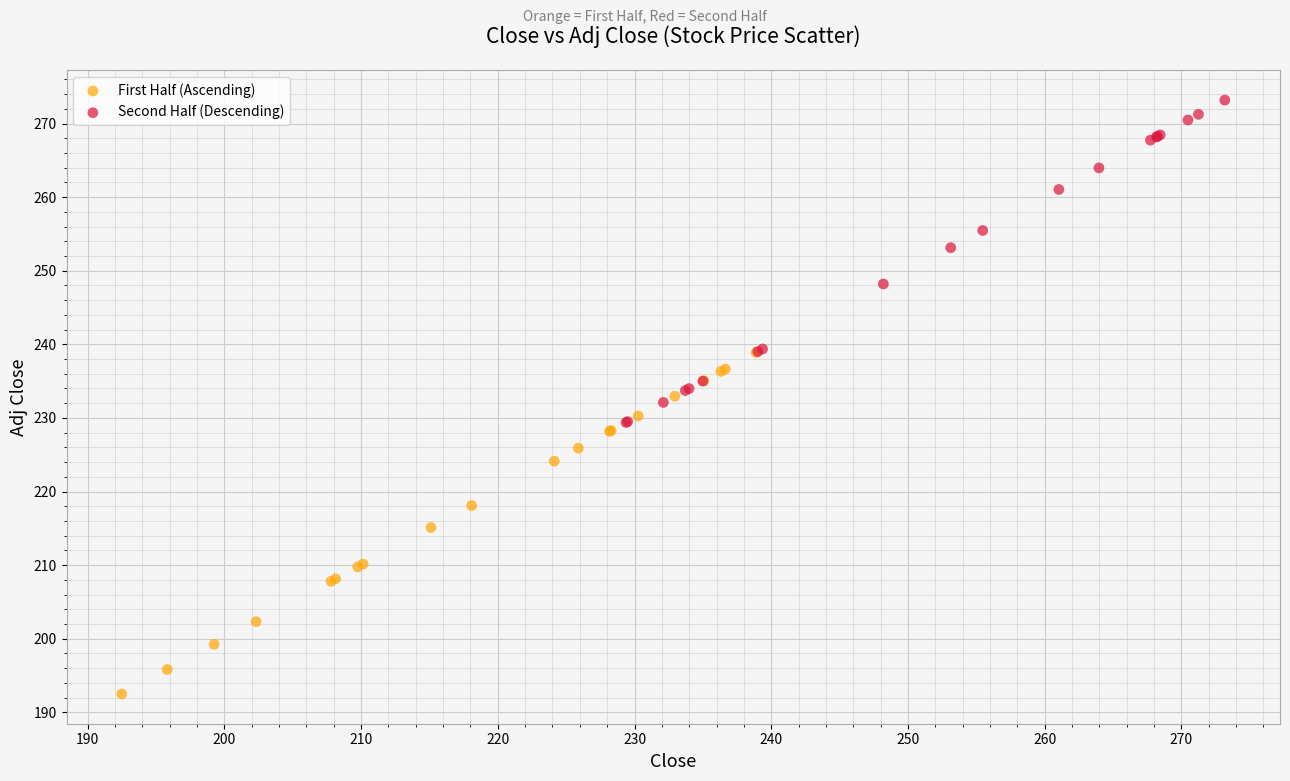

Which series contains the lowest Y value?

First Half (Ascending)